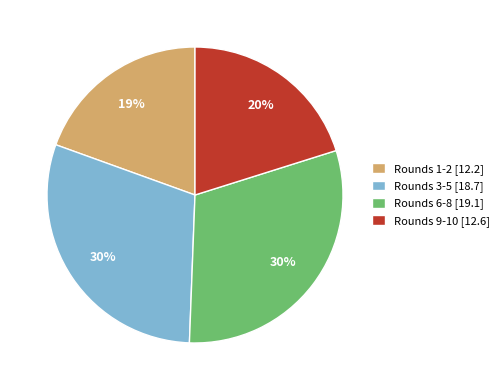

True or false: Rounds 6-8 [19.1] accounts for 30% of the total.

True